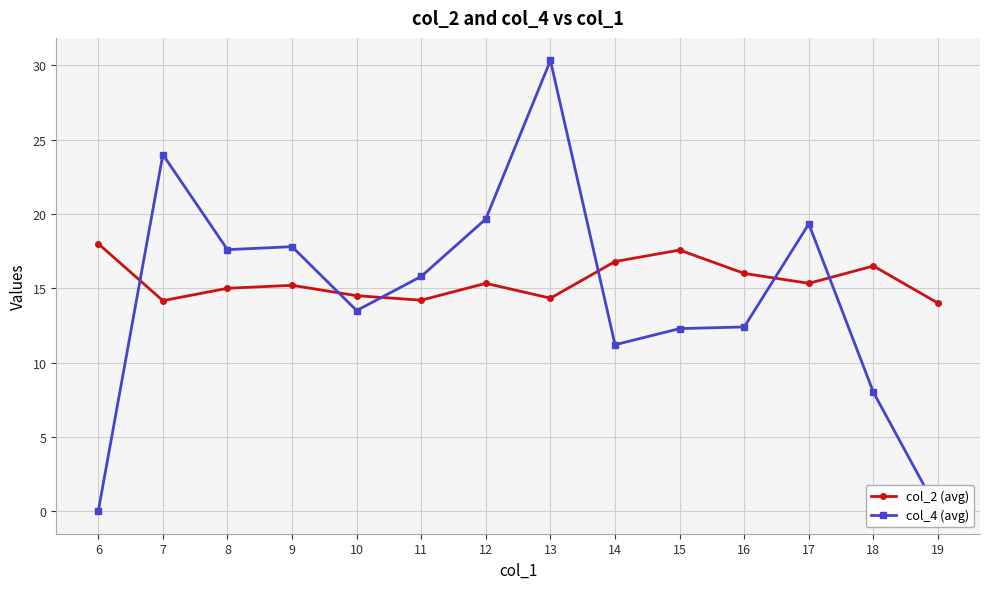

At how many categories does at least one series exceed 1?

14